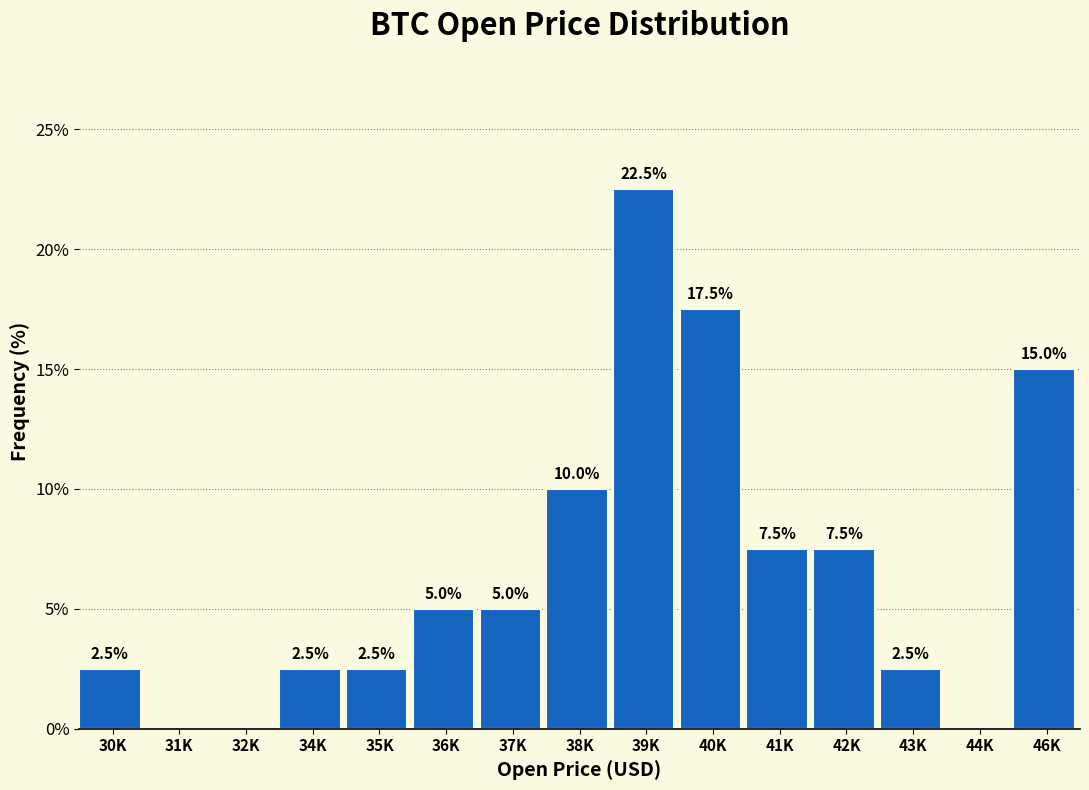

Reading left to right, what are all the values shown in this chart?

30K=2.5	31K=0.0	32K=0.0	34K=2.5	35K=2.5	36K=5.0	37K=5.0	38K=10.0	39K=22.5	40K=17.5	41K=7.5	42K=7.5	43K=2.5	44K=0.0	46K=15.0